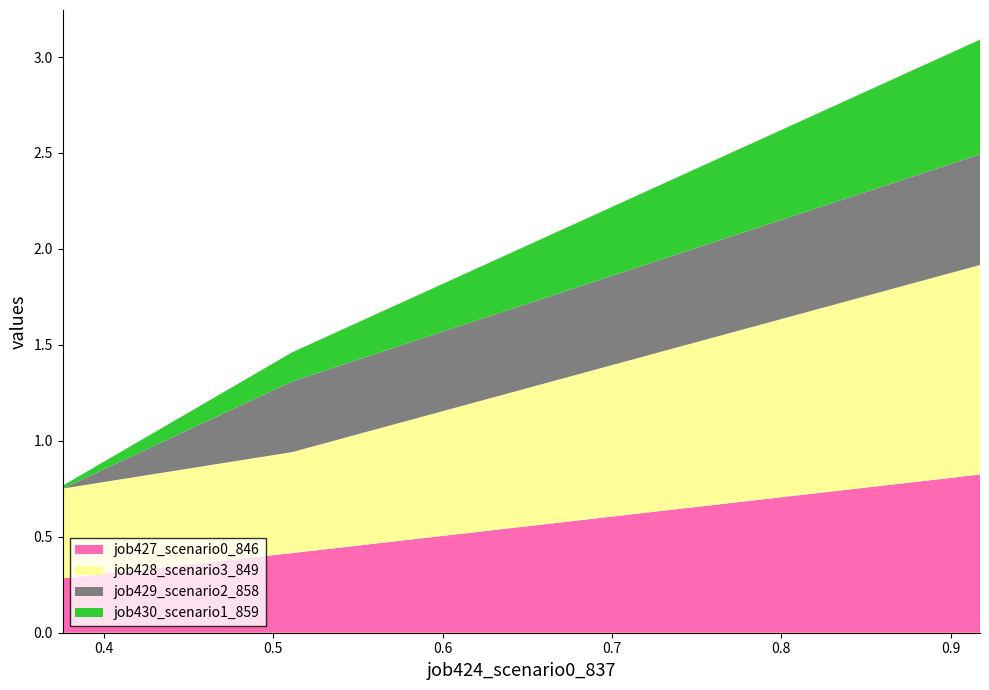

Reading left to right, extract all data points from this chart.

job427_scenario0_846: in27=0.3	B14=0.4	B11=0.8
job428_scenario3_849: in27=0.5	B14=0.5	B11=1.1
job429_scenario2_858: in27=0.0	B14=0.4	B11=0.6
job430_scenario1_859: in27=0.0	B14=0.2	B11=0.6